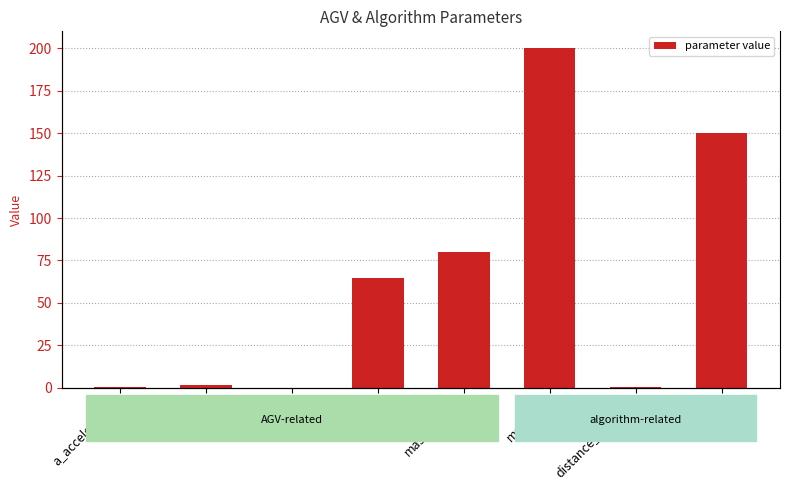

How many bars are there in total?

8